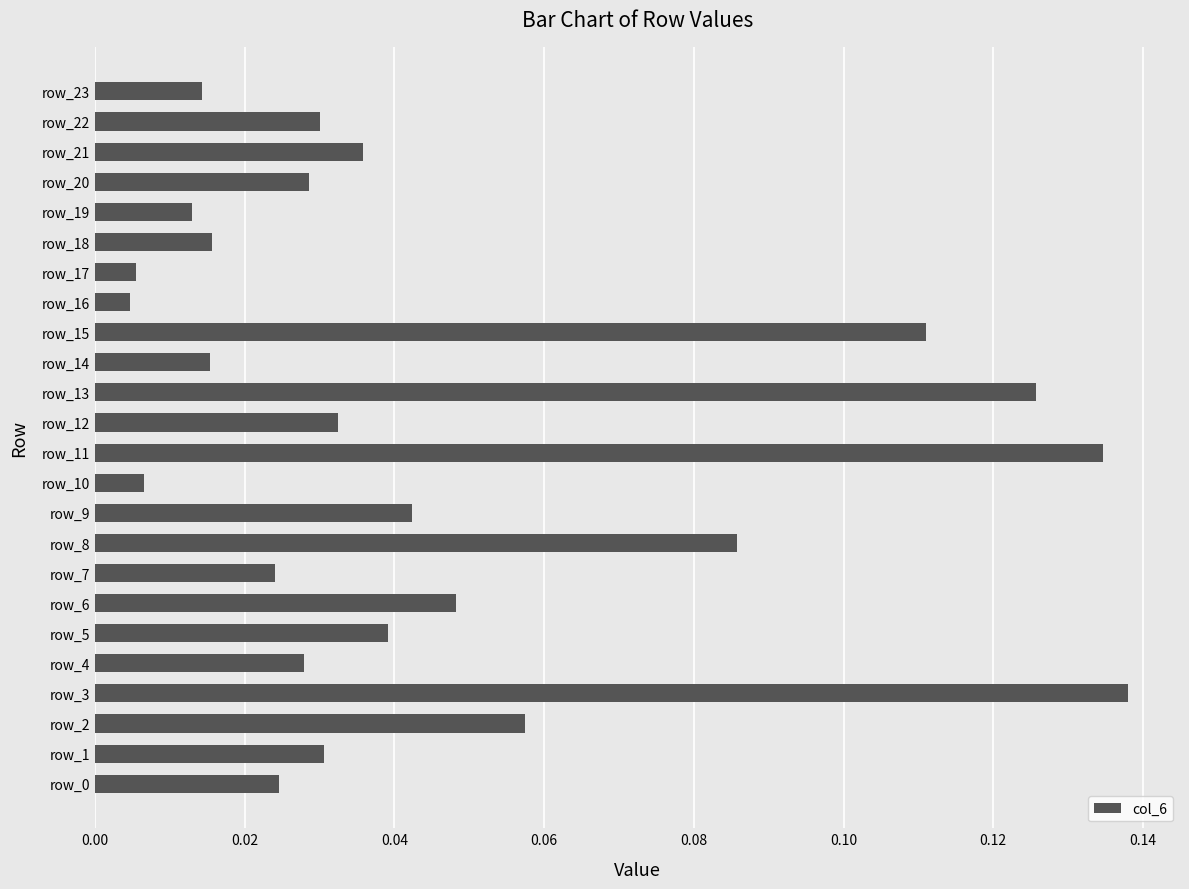

Which has a higher value, row_9 or row_13?

row_13